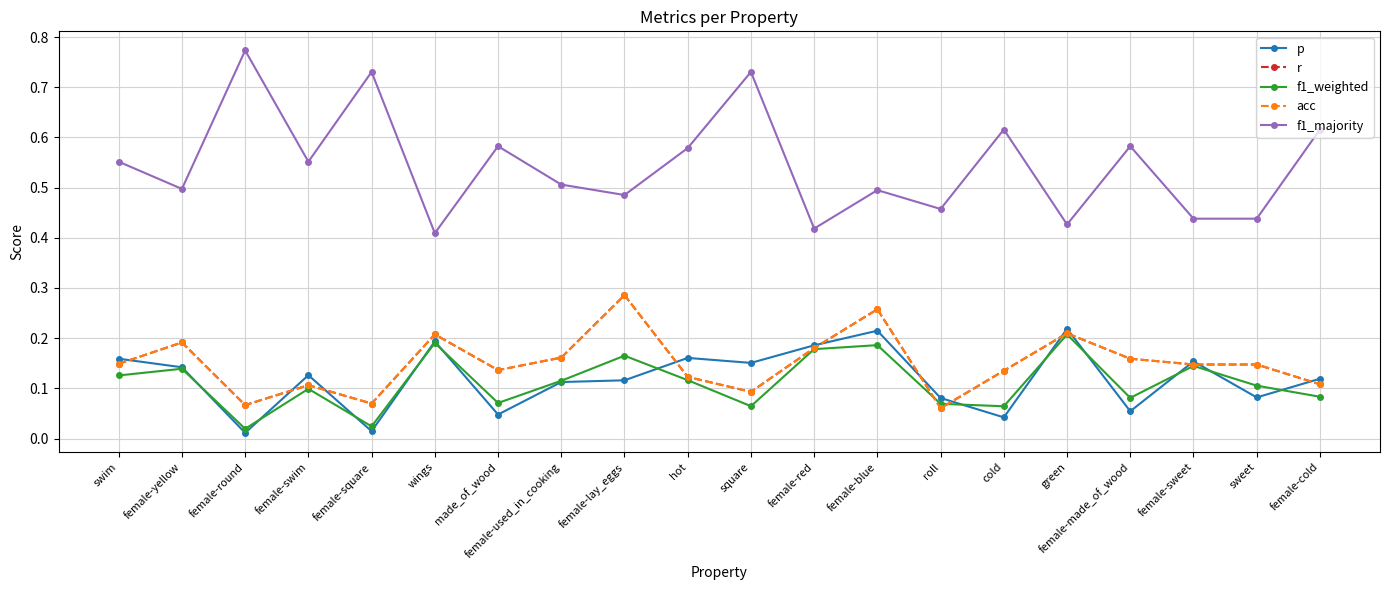

Does the chart have visible grid lines?

Yes